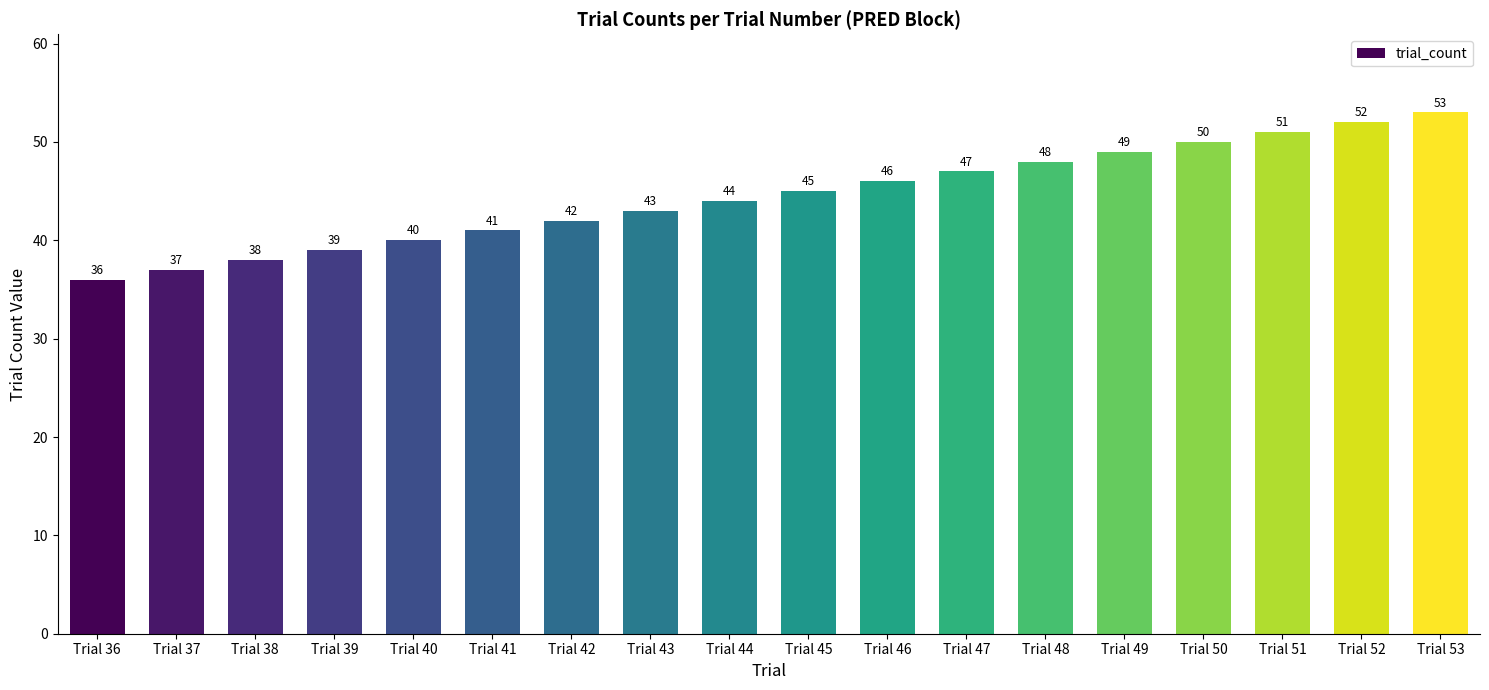

What is the difference between the values at Trial 38 and Trial 40?

2